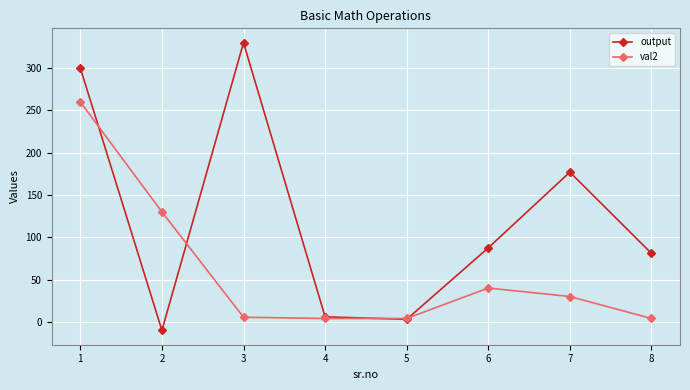

At which category does output reach its first local valley?

2